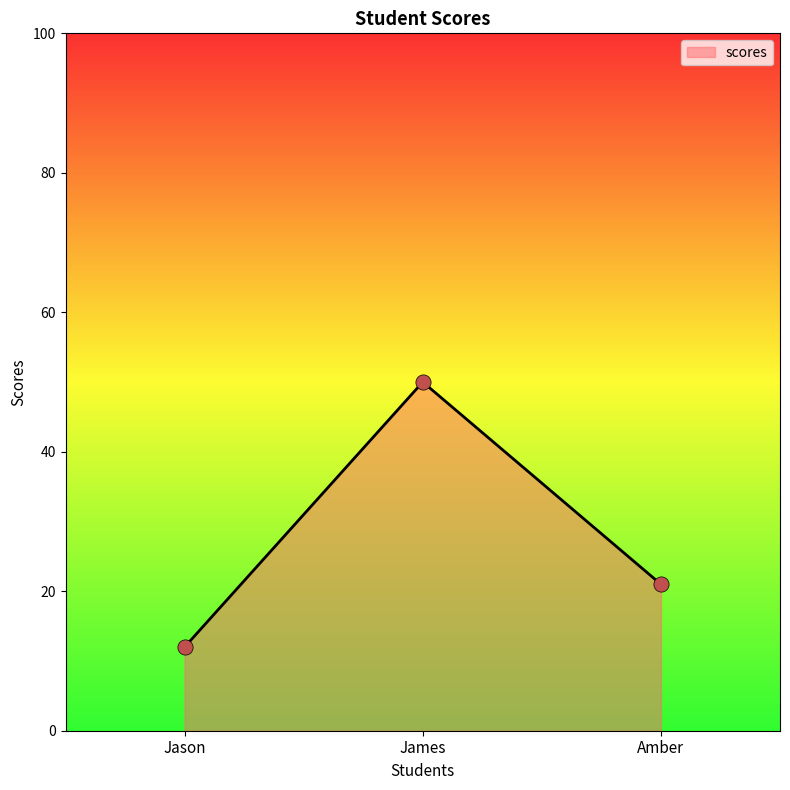

Which has a higher value, James or Jason?

James